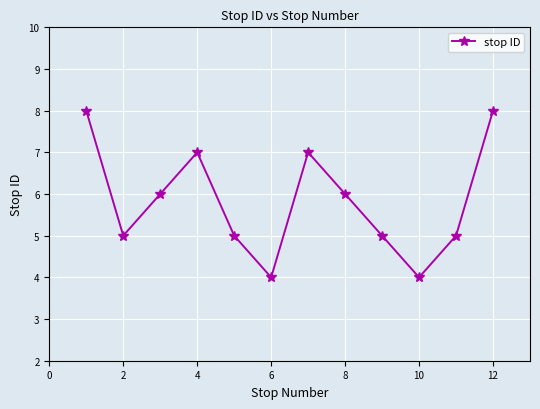

What is the value of the 1st point from the left?

8